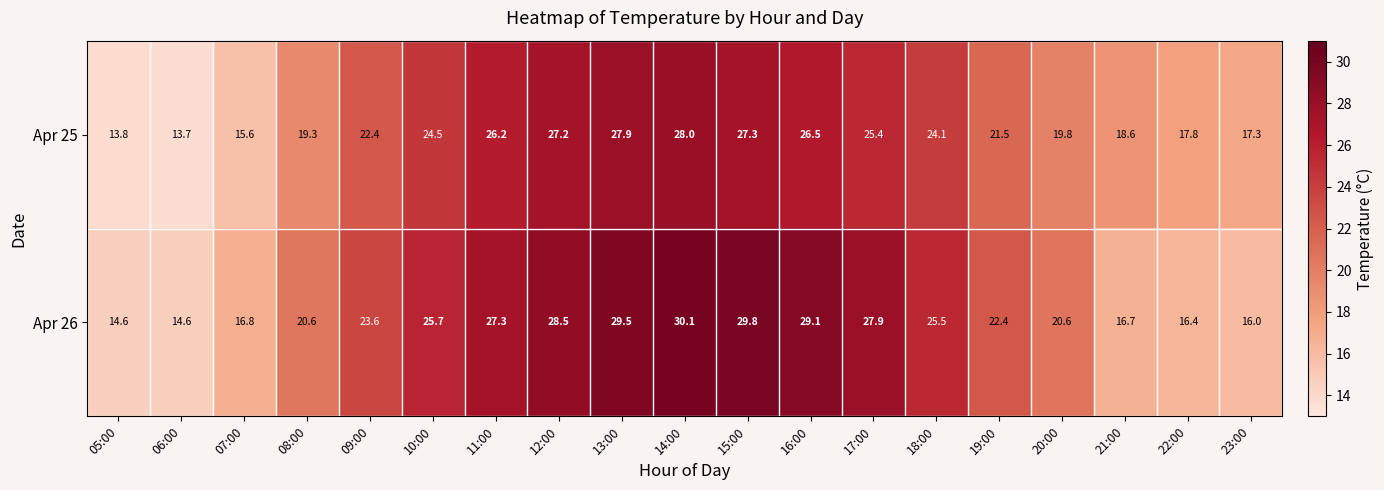

The value of Apr 26 at 12:00 is 9.7. True or false?

False